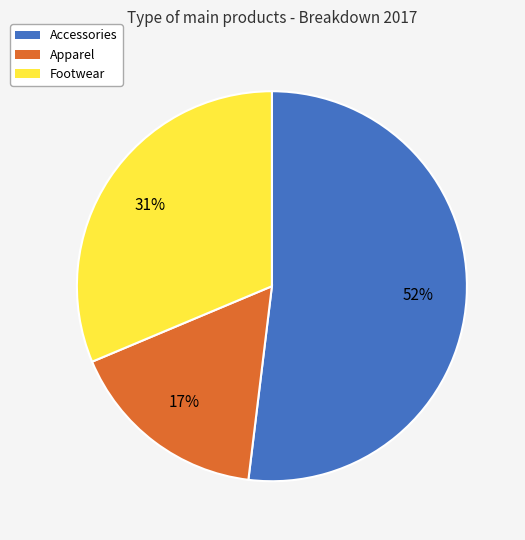

To the nearest percent, what is the combined percentage of Accessories and Apparel?

69%